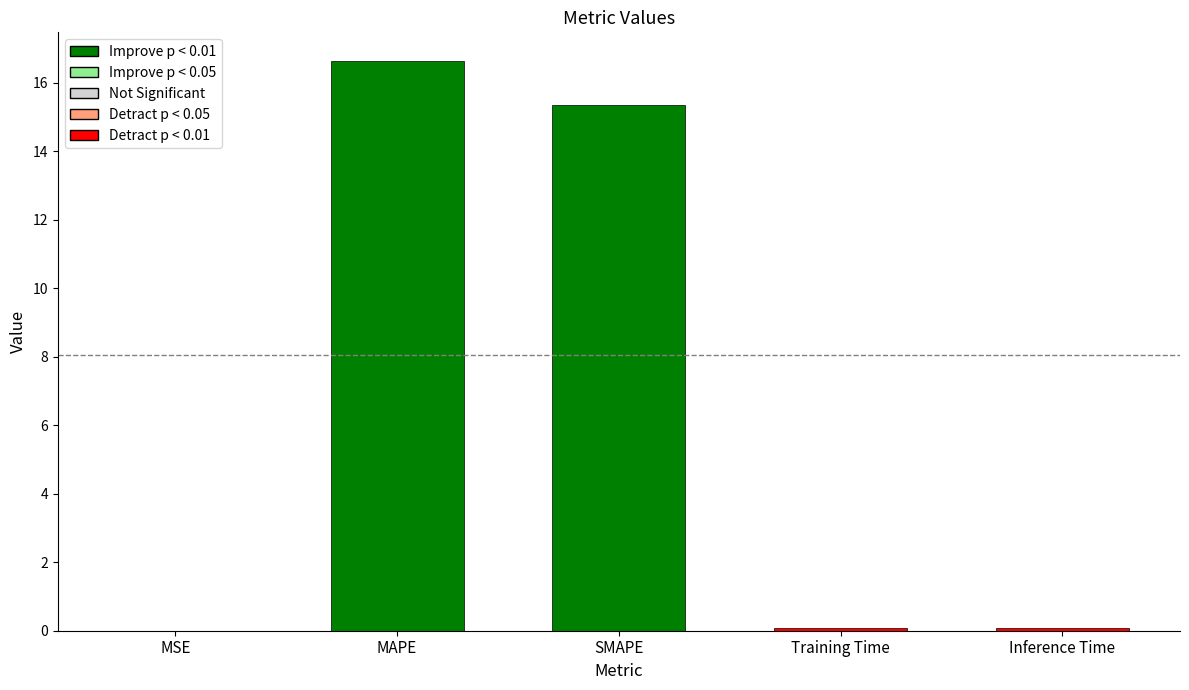

What value does the data have at SMAPE?

15.4